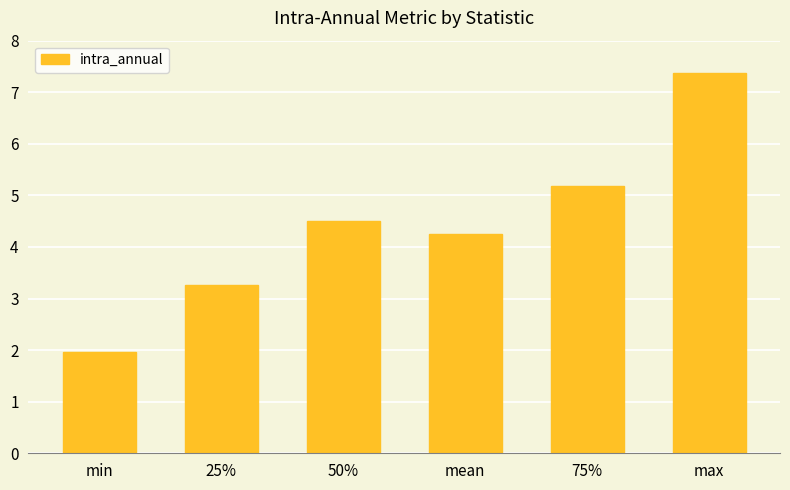

The value at 25% is 3.3. True or false?

True